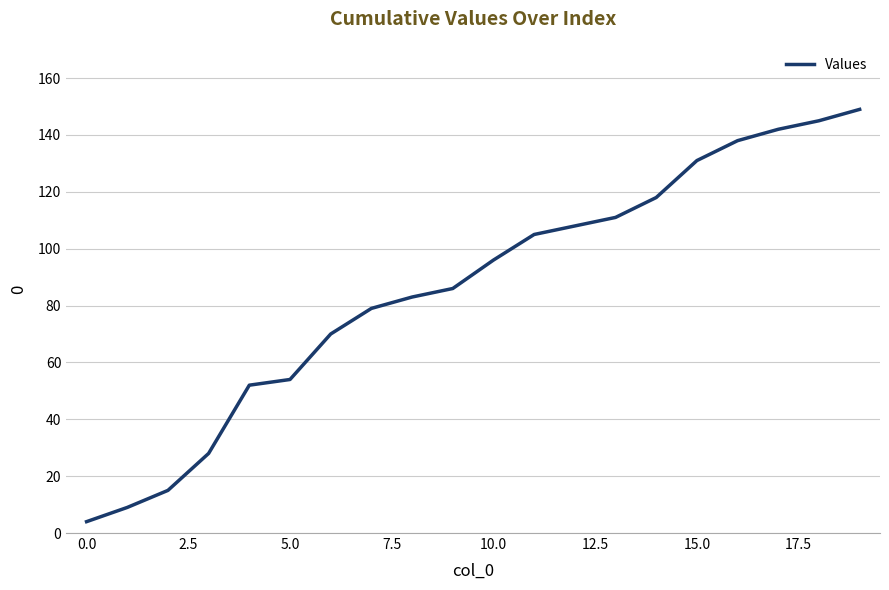

What is the minimum value shown in the chart?

4